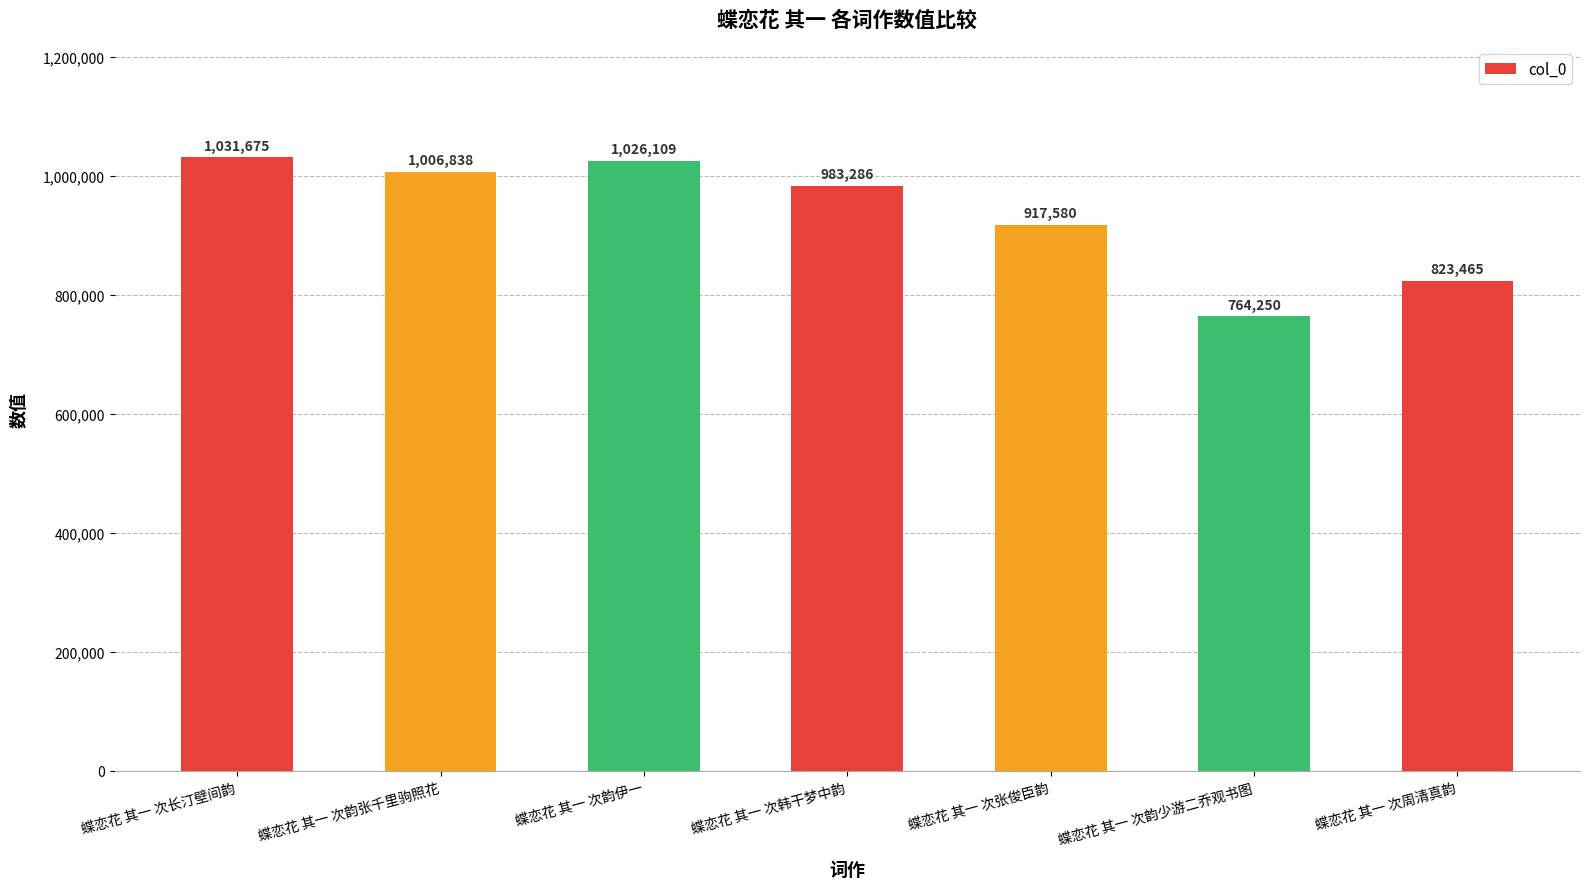

What is the greatest value displayed?

1031675